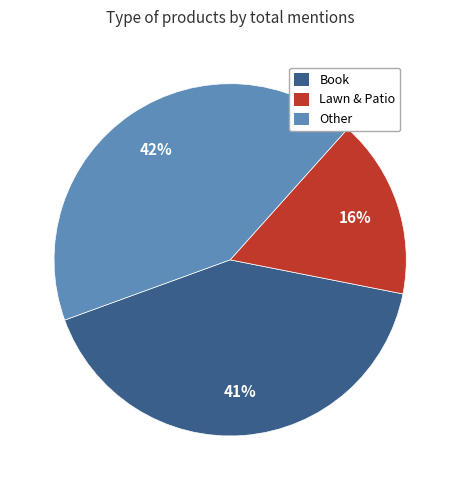

Which has a higher value, Other or Book?

Other